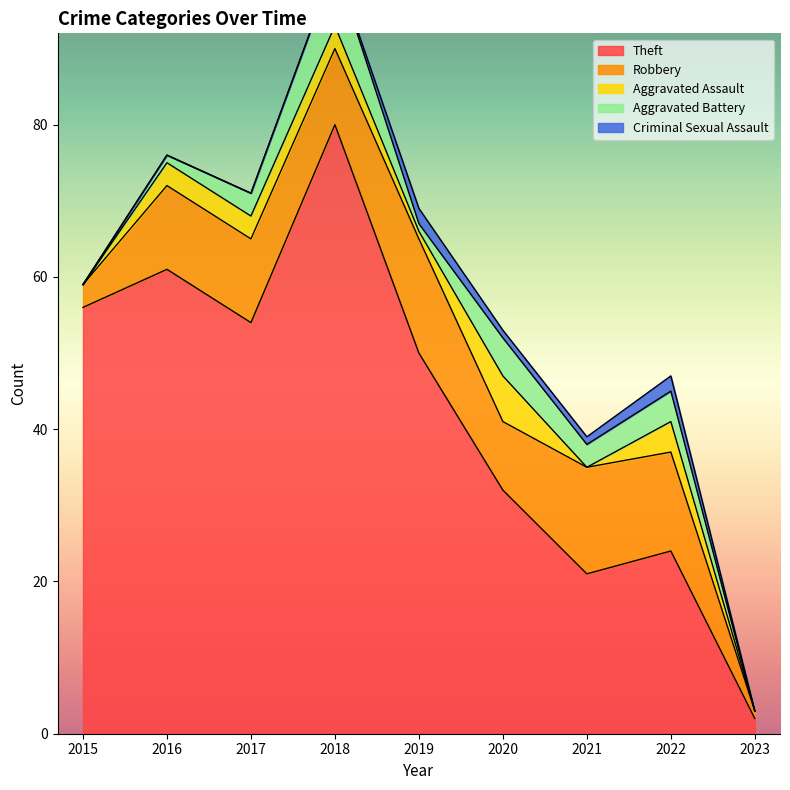

Reading left to right, what are all the values shown in this chart?

Theft: 56	61	54	80	50	32	21	24	2
Robbery: 3	11	11	10	15	9	14	13	1
Aggravated Assault: 0	3	3	3	1	6	0	4	0
Aggravated Battery: 0	1	3	8	1	5	3	4	0
Criminal Sexual Assault: 0	0	0	0	2	1	1	2	0